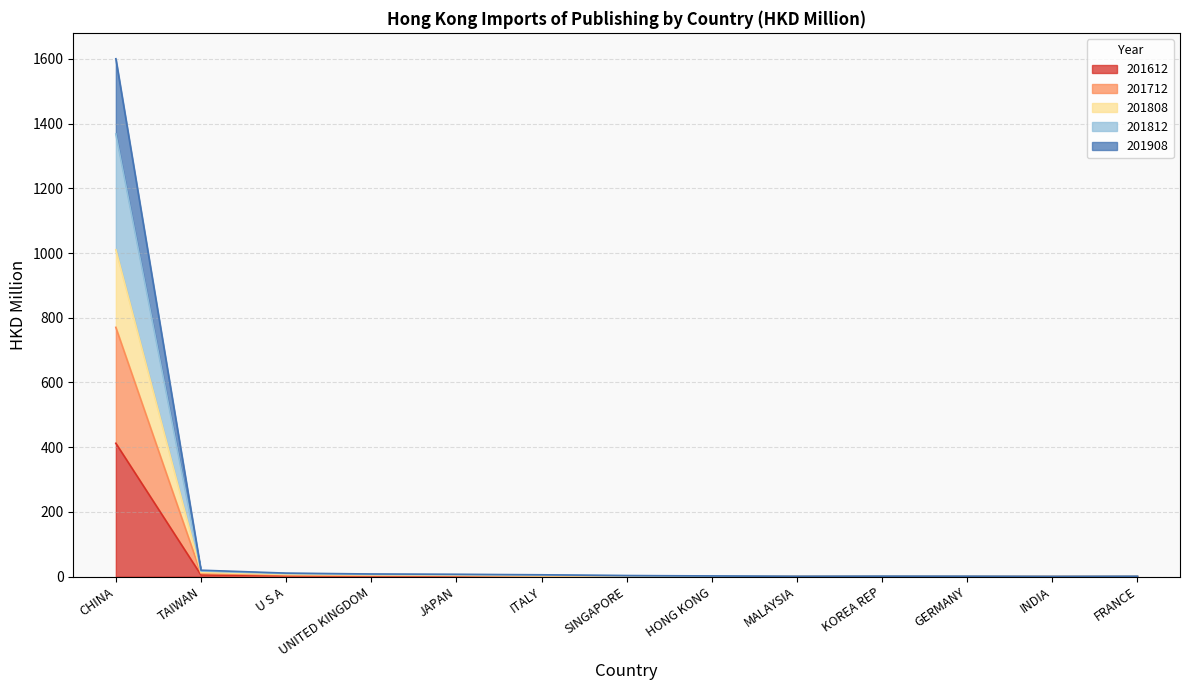

In 201908, how many points are lower than both neighbors (excluding endpoints)?

3